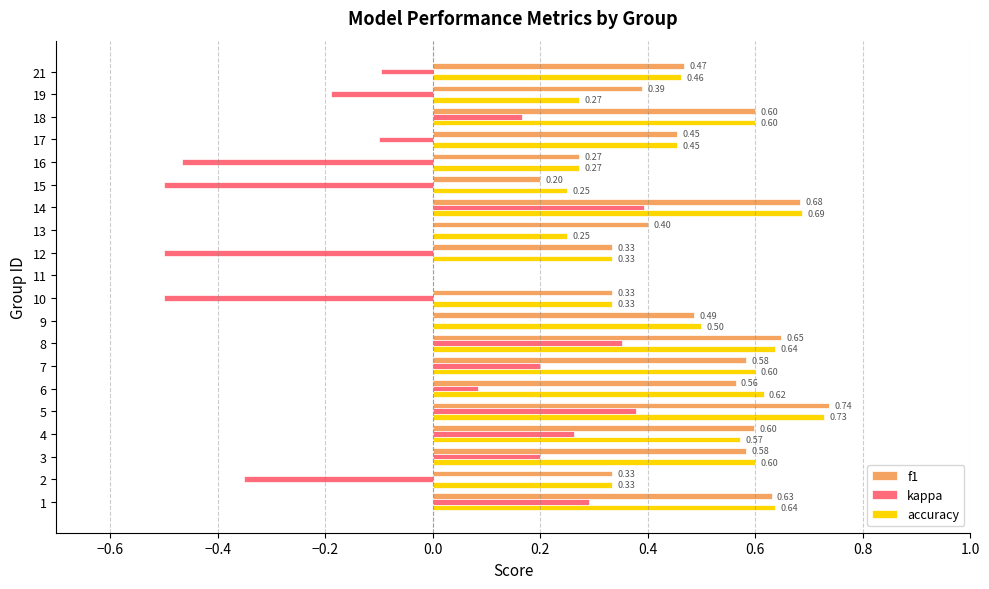

How many data points in accuracy are above 0?

19